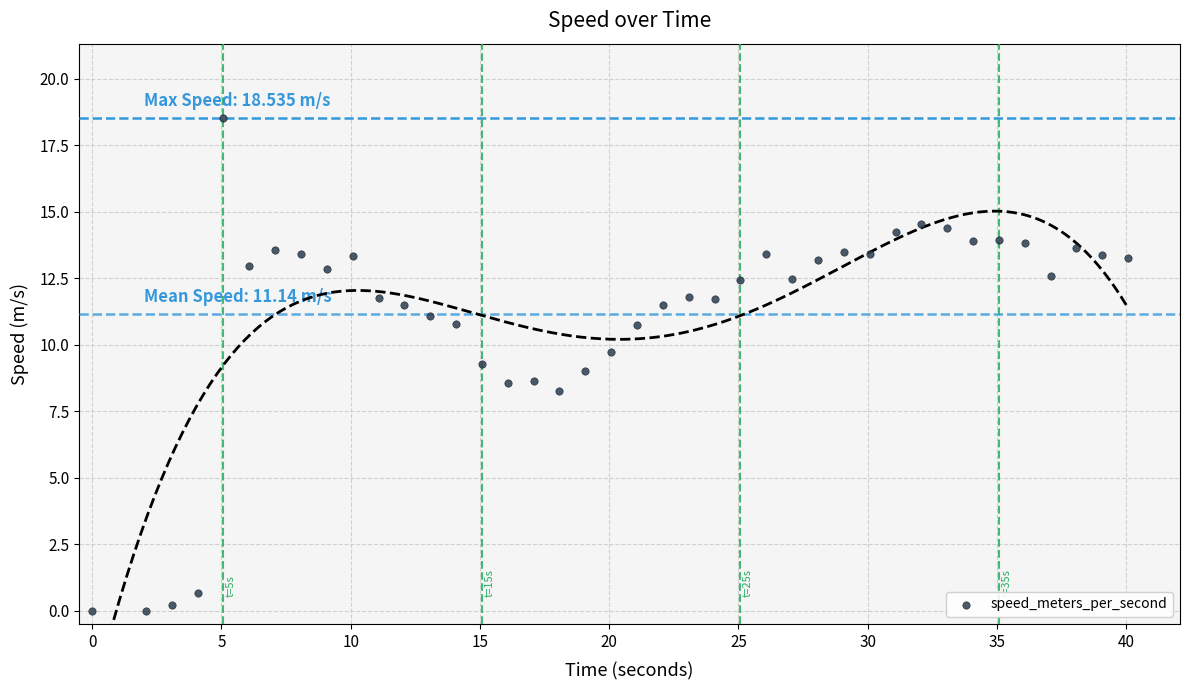

What is the range of X values (max minus min)?

40.1